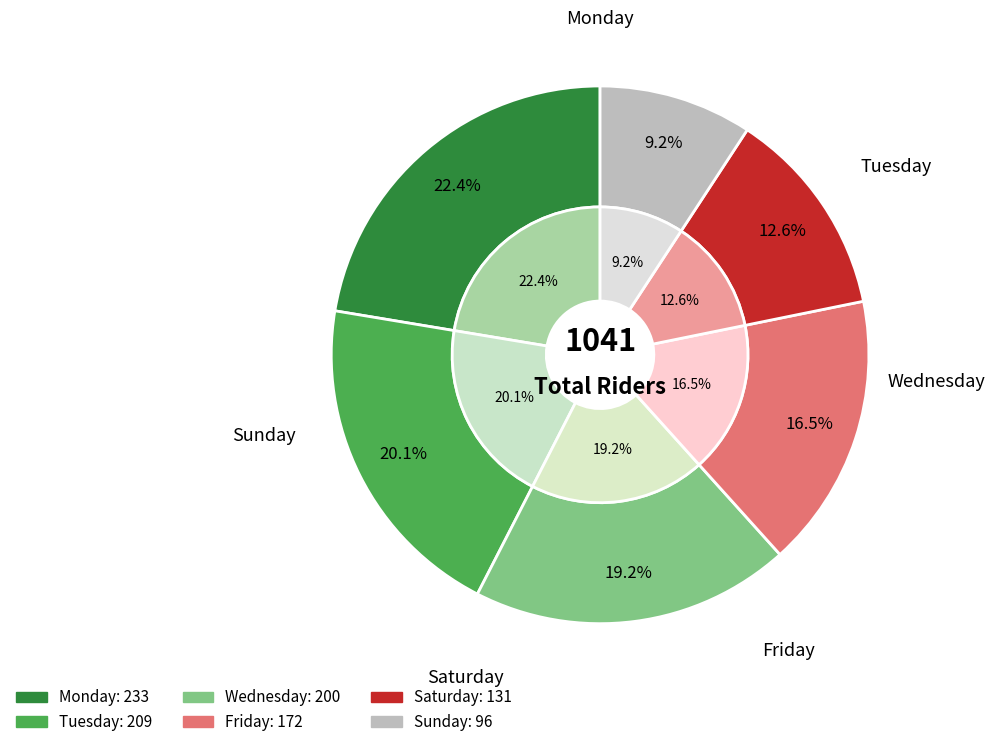

What is the change in value from Monday to Saturday?

-102